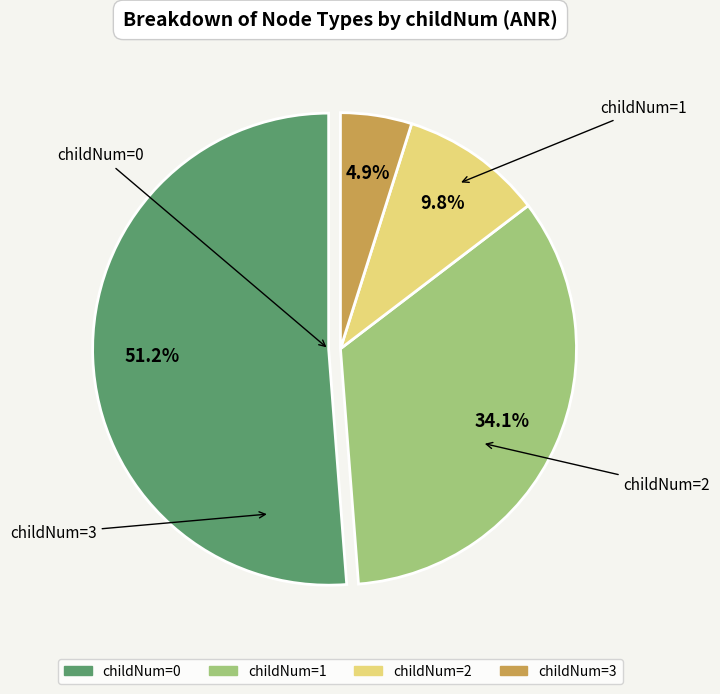

Is there any slice that represents more than half of the pie?

Yes